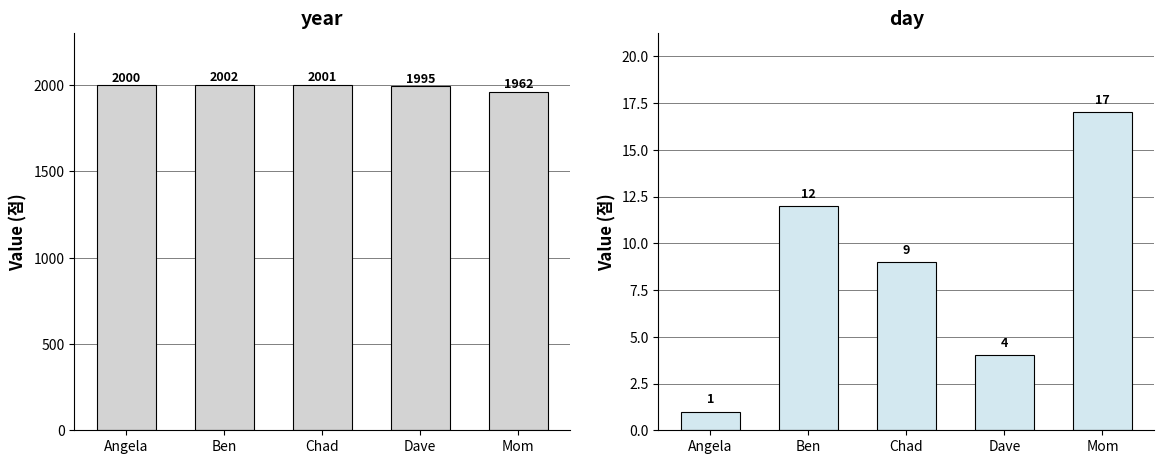

Reading right to left, what are all the values shown in this chart?

year: Mom=1962	Dave=1995	Chad=2001	Ben=2002	Angela=2000
day: Mom=17	Dave=4	Chad=9	Ben=12	Angela=1